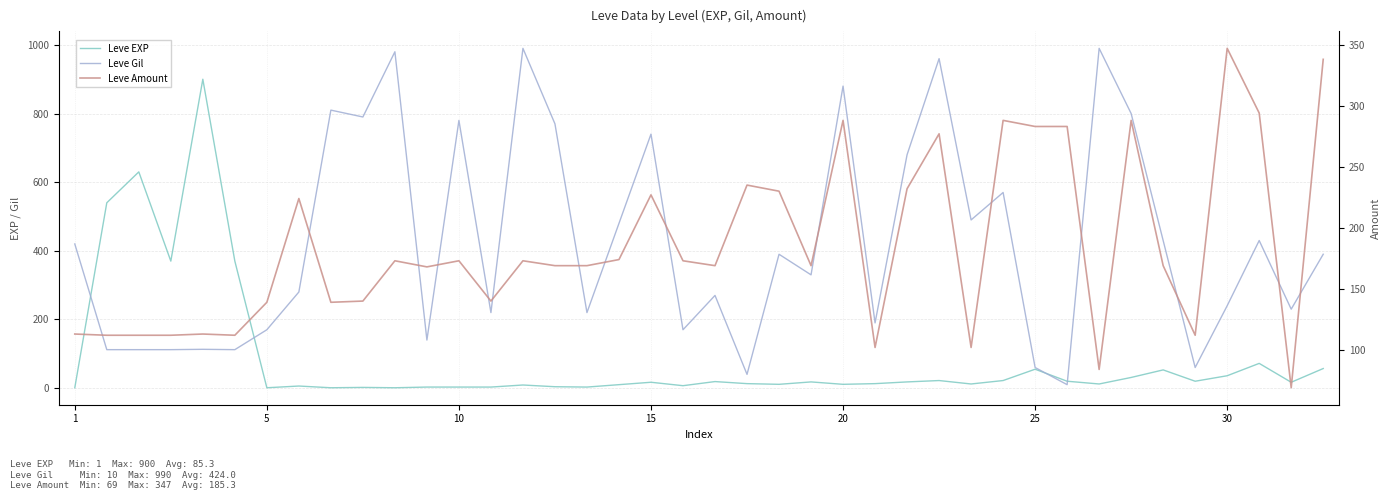

What is the average value of the Leve Gil series?

424